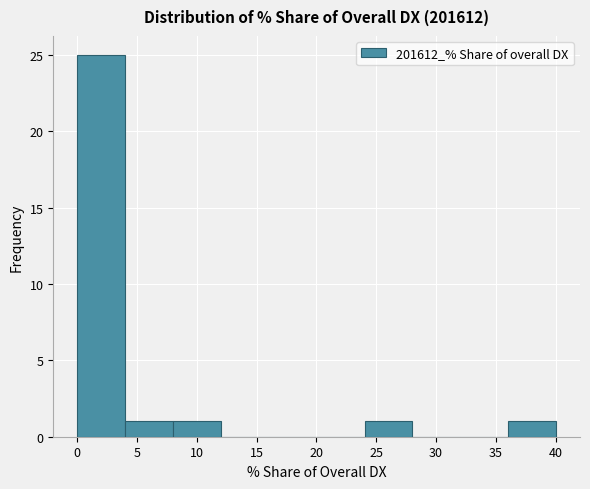

Reading left to right, transcribe this chart: for each bar, give the range it covers on the x-axis and its height. Neither the bar edges nor the heights are printed on the chart, so give them approximately, as read against the axes.

0 to 4: 25
4 to 8: 1
8 to 12: 1
12 to 16: 0
16 to 20: 0
20 to 24: 0
24 to 28: 1
28 to 32: 0
32 to 36: 0
36 to 40: 1